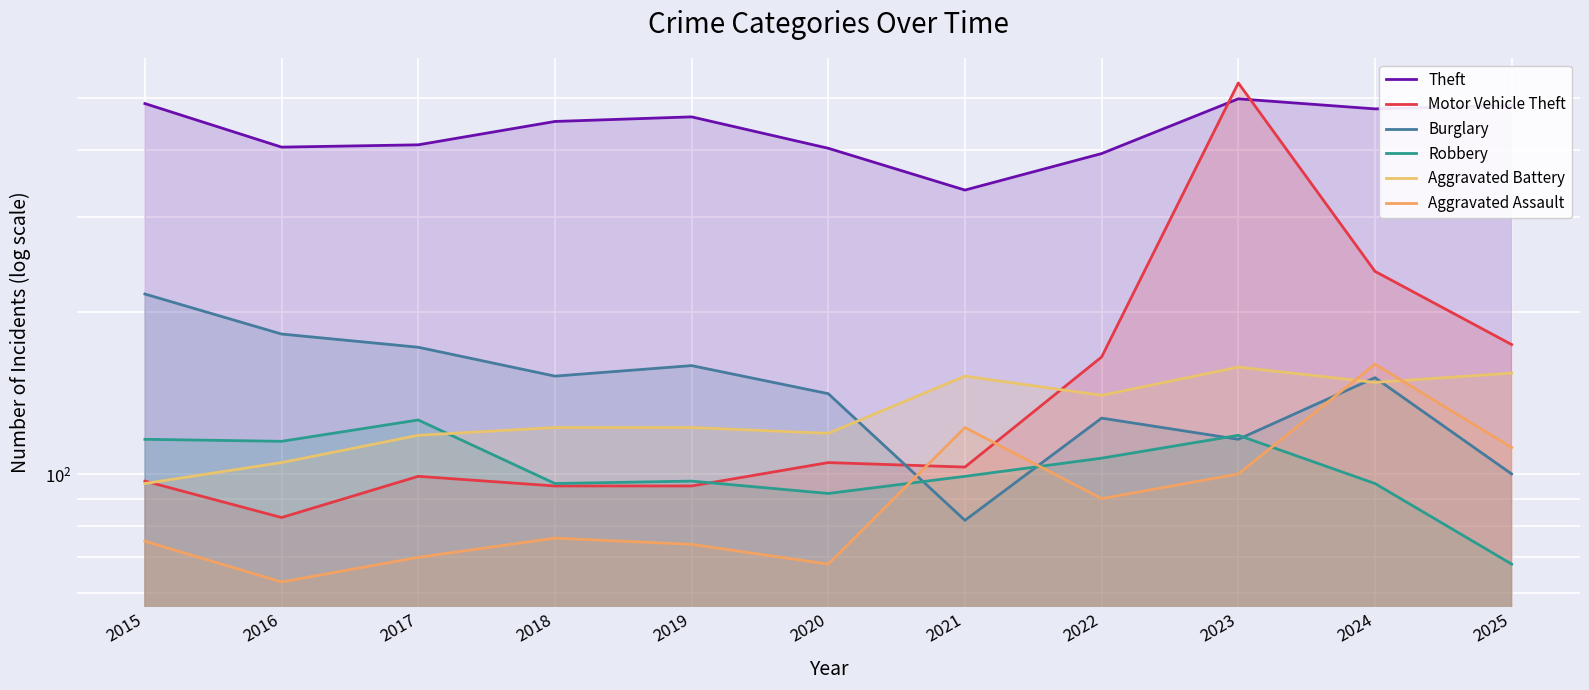

What is the value of the Burglary point at the 7th from the left?

82